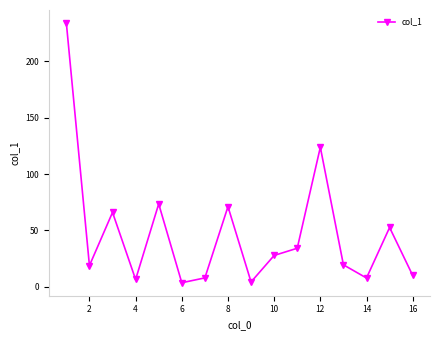

What is the value of the 7th point from the left?

7.9